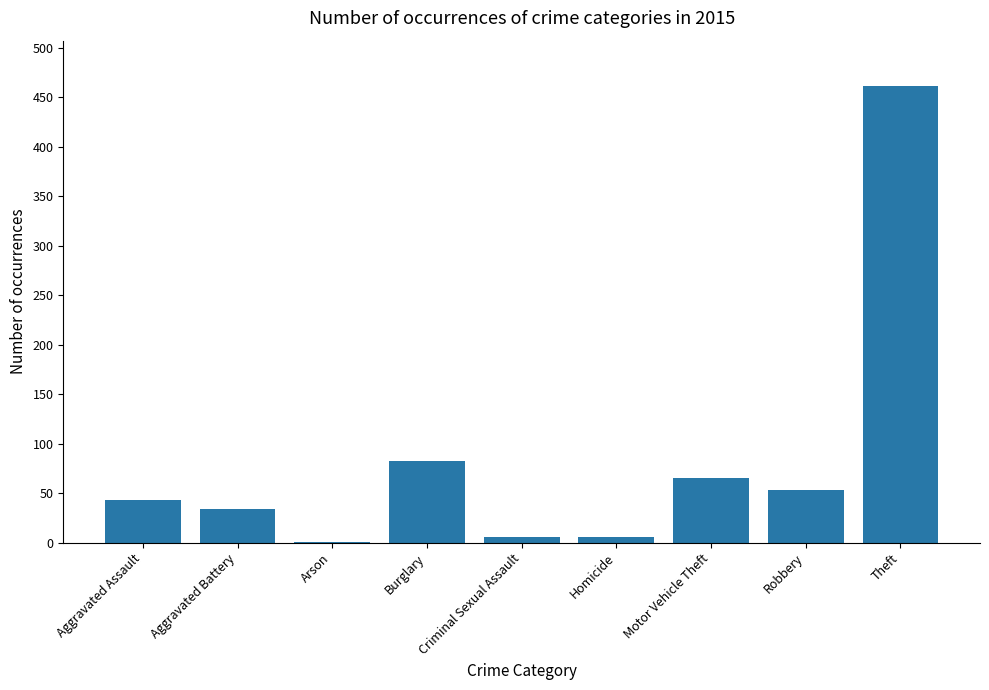

What is the sum of the values at Theft and Aggravated Battery?

495